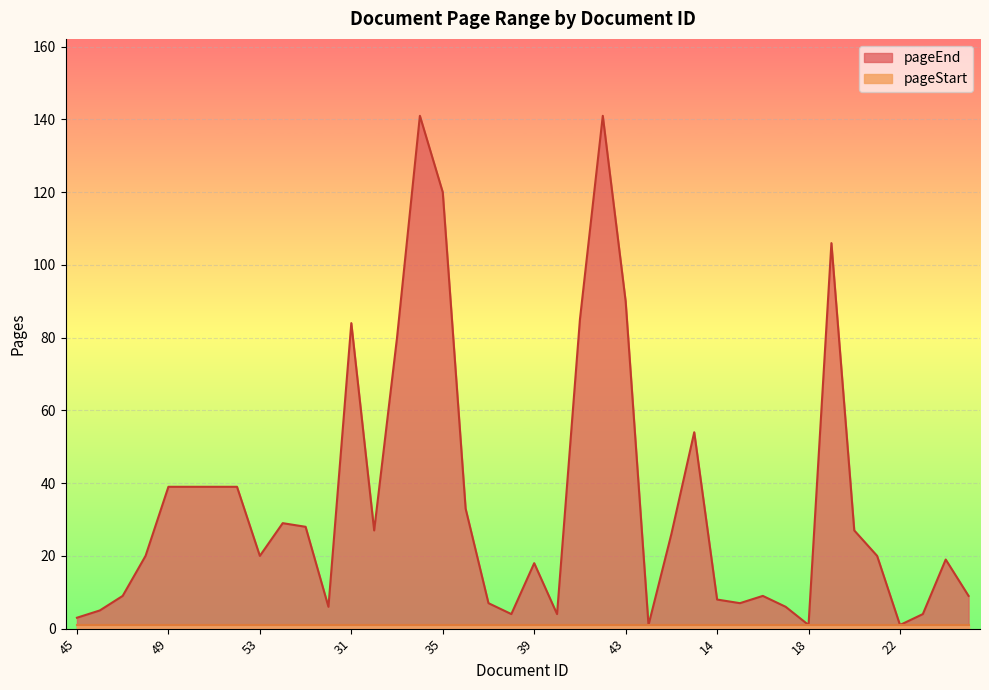

How many series are shown in this chart?

2